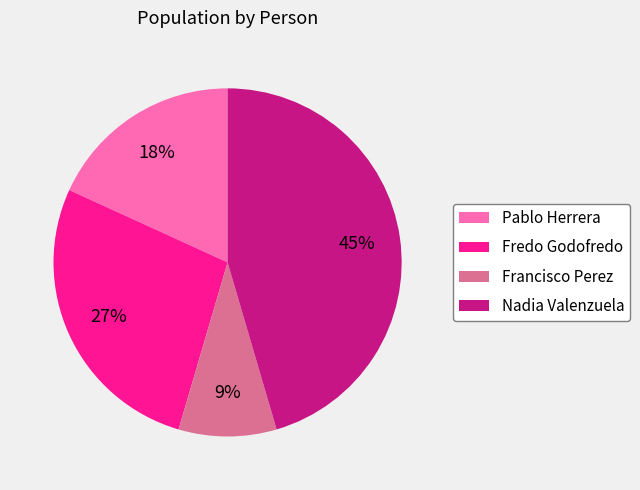

True or false: Pablo Herrera accounts for 18% of the total.

True